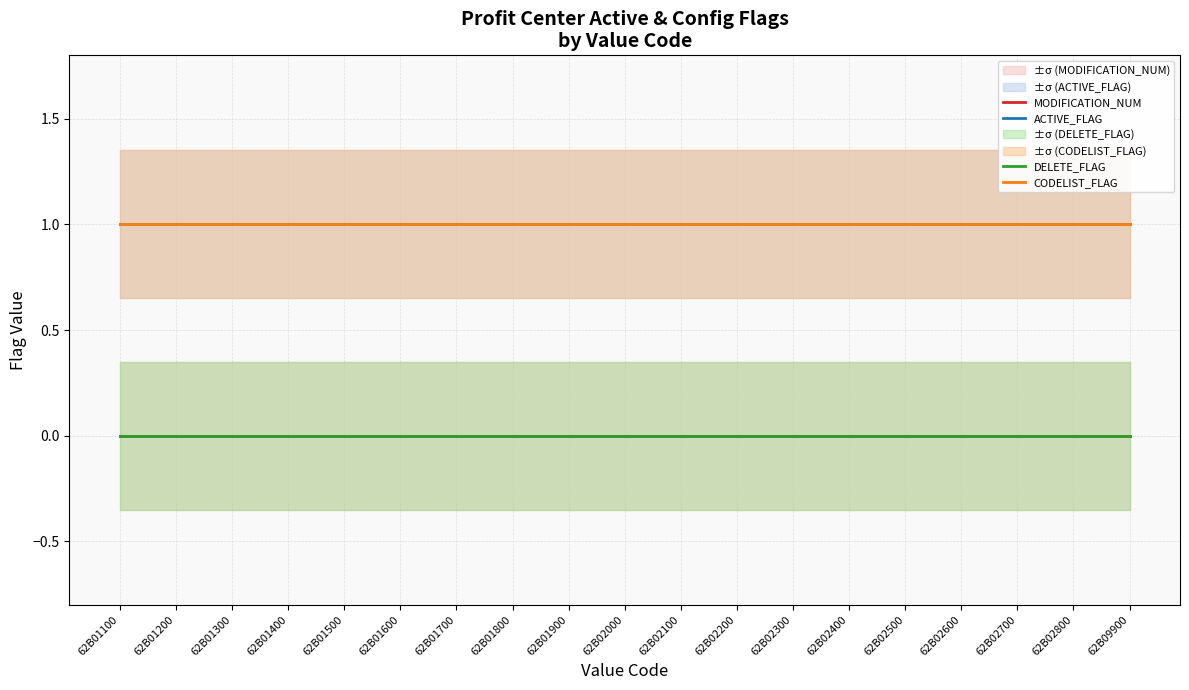

True or false: ACTIVE_FLAG and MODIFICATION_NUM cross at least once.

False